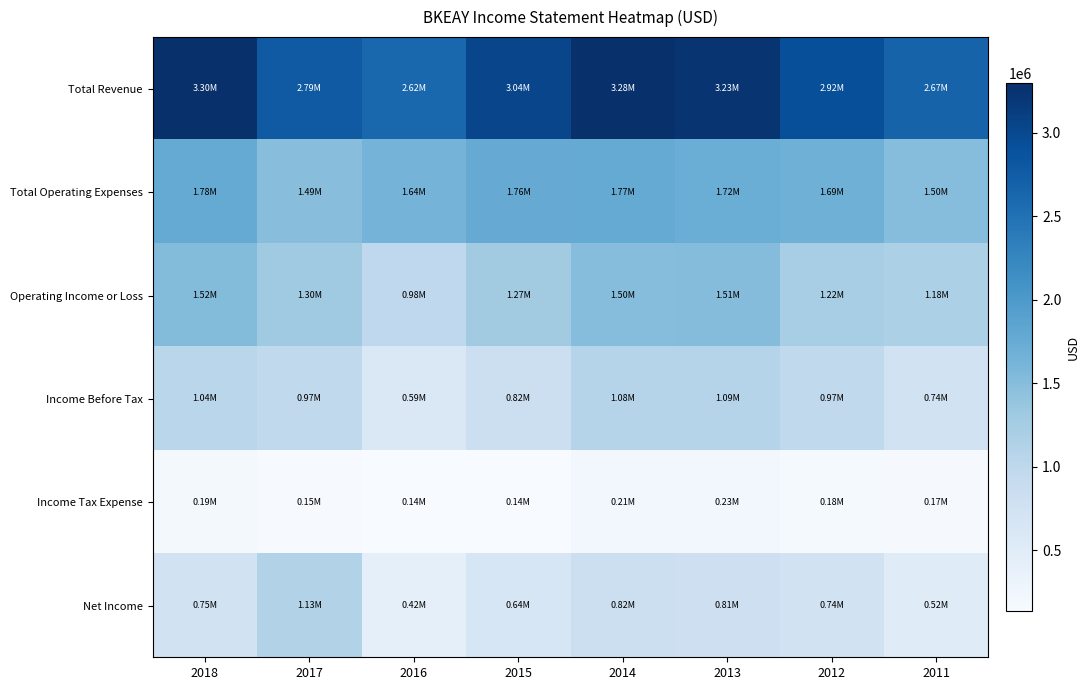

Reading left to right, transcribe all the data shown in this chart.

Total Revenue: 2018=3296800	2017=2785600	2016=2622600	2015=3037000	2014=3278600	2013=3230600	2012=2915200	2011=2671100
Total Operating Expenses: 2018=1777000	2017=1486100	2016=1639100	2015=1762200	2014=1773700	2013=1722600	2012=1690200	2011=1495000
Operating Income or Loss: 2018=1519700	2017=1299500	2016=983400	2015=1274800	2014=1504900	2013=1508000	2012=1224900	2011=1176100
Income Before Tax: 2018=1038000	2017=974300	2016=591400	2015=822300	2014=1084900	2013=1092900	2012=974300	2011=736100
Income Tax Expense: 2018=194000	2017=153900	2016=137400	2015=135100	2014=212500	2013=229100	2012=181700	2011=166400
Net Income: 2018=746500	2017=1126500	2016=415700	2015=642800	2014=815400	2013=809200	2012=737300	2011=515800